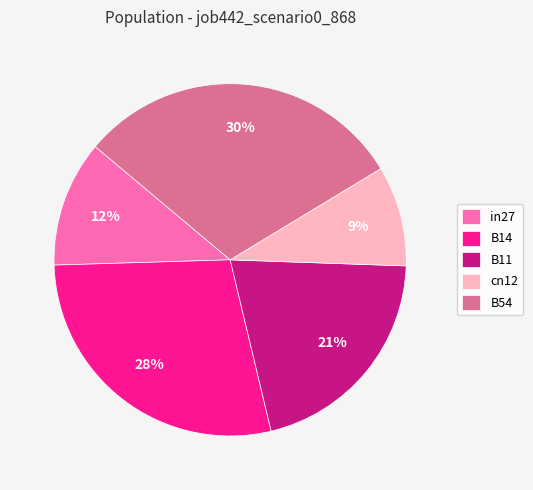

Combined, do B14 and cn12 account for over 50%?

No